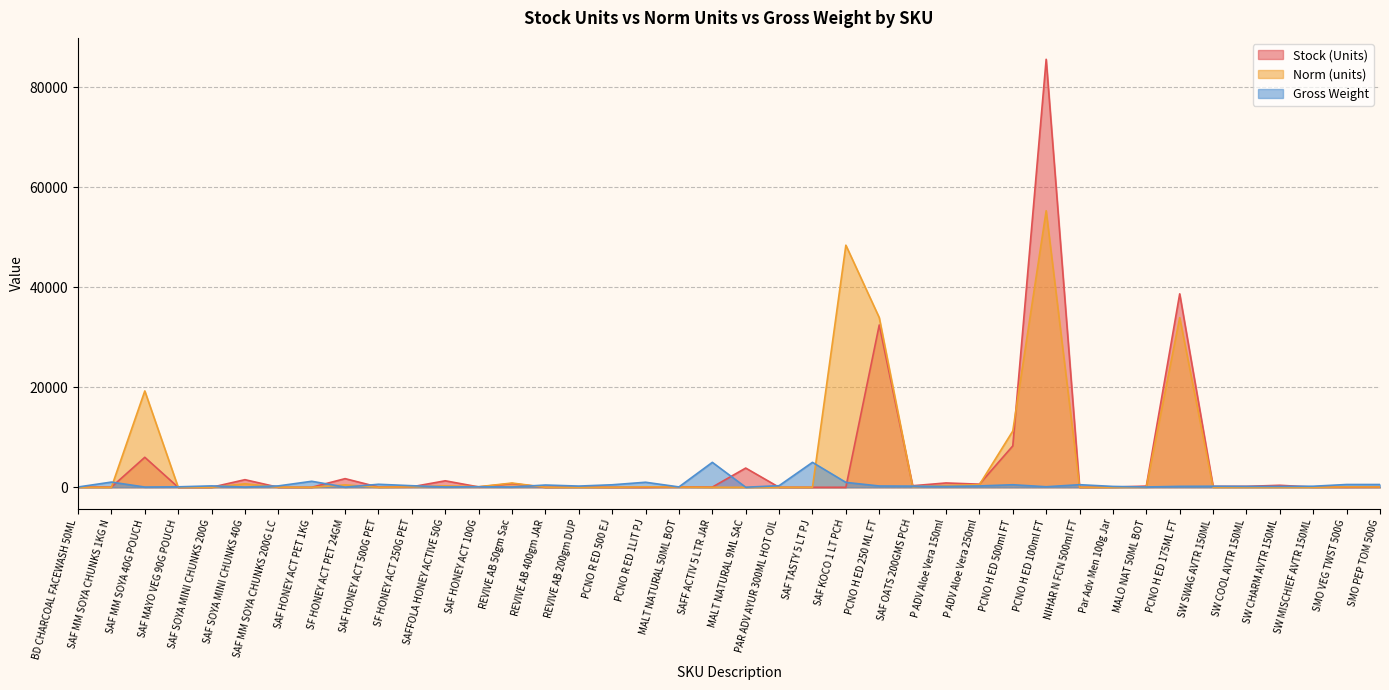

True or false: Stock (Units) and Norm (units) cross at least once.

True